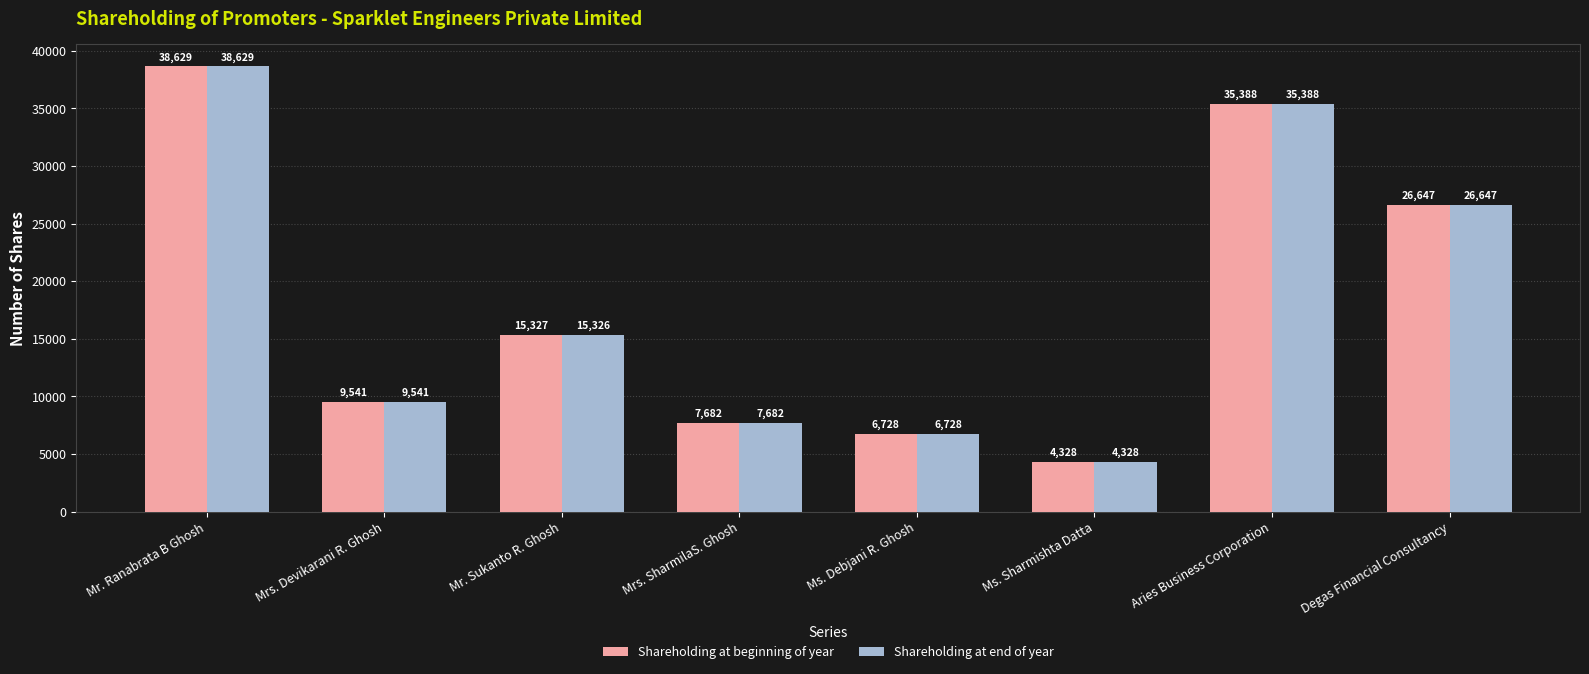

What is the difference between the second highest and minimum values in the Shareholding at end of year series?

31060